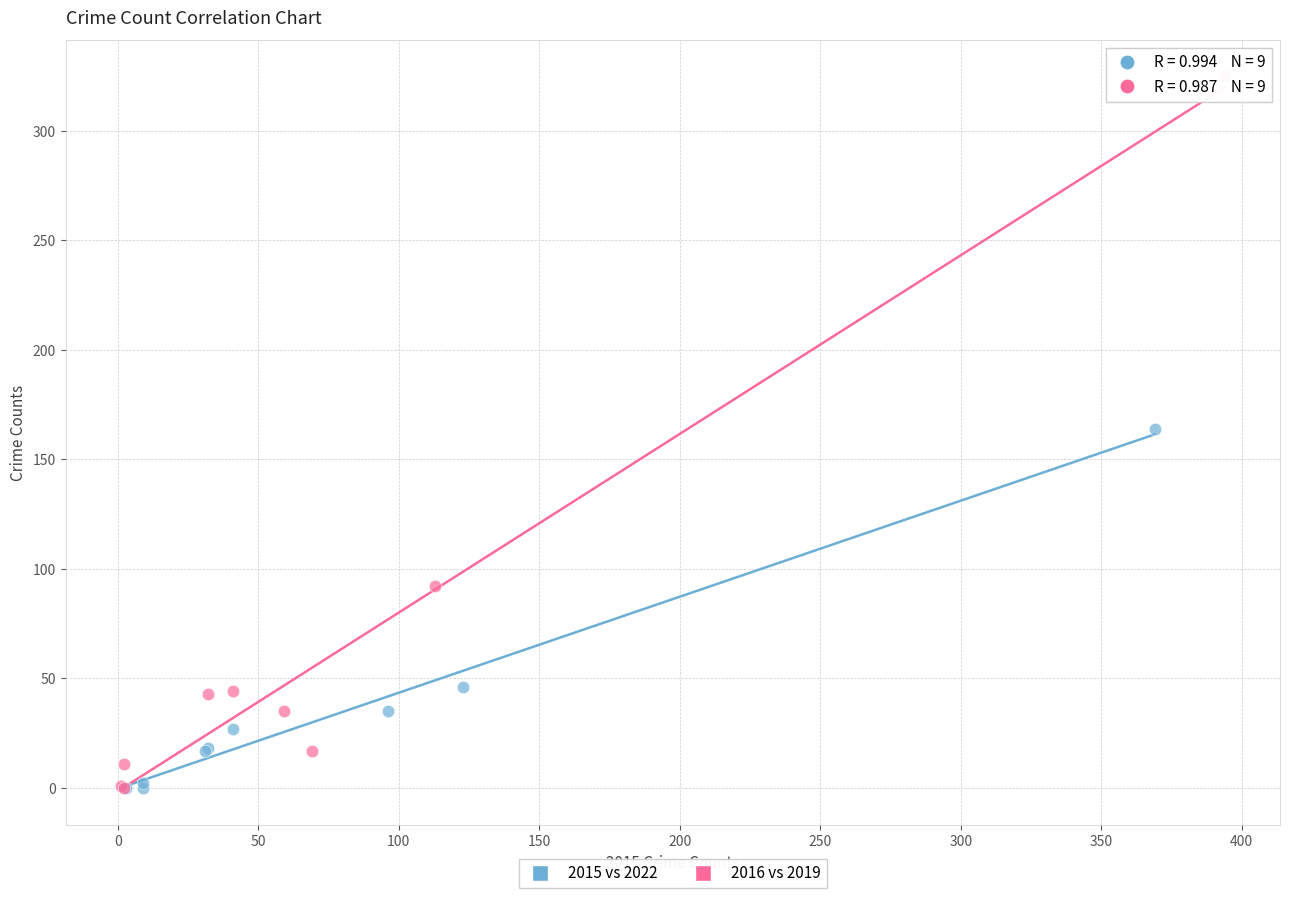

What are all the series names shown in the legend?

2015 vs 2022, 2016 vs 2019